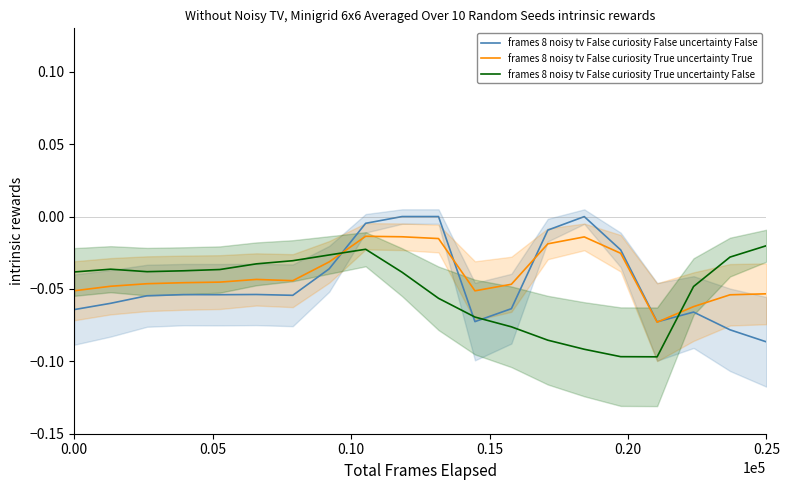

List the series in order of their peak value, lowest first.

frames 8 noisy tv False curiosity True uncertainty False, frames 8 noisy tv False curiosity True uncertainty True, frames 8 noisy tv False curiosity False uncertainty False